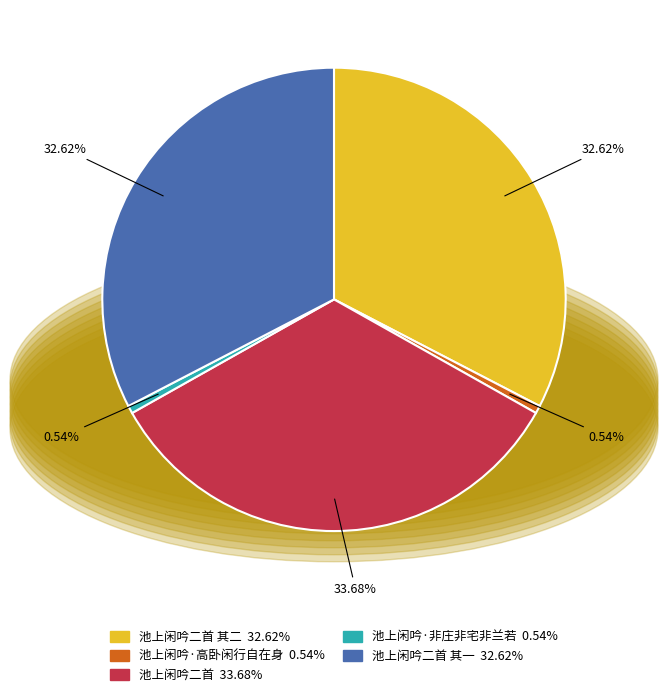

Does any single category account for the majority?

No